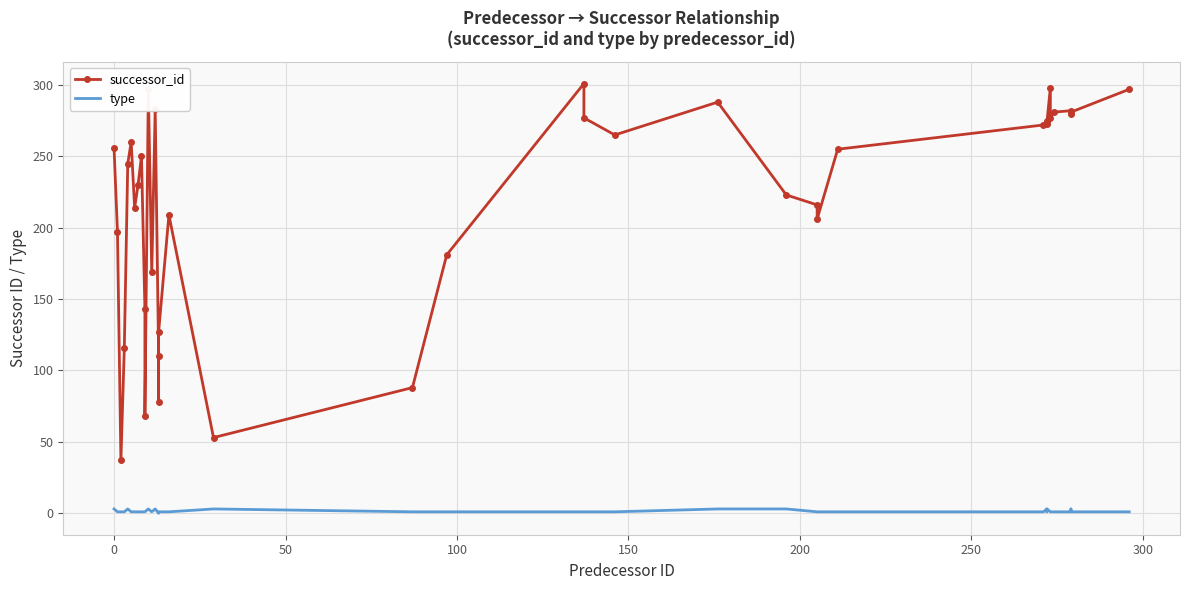

True or false: type and successor_id intersect in this chart.

False